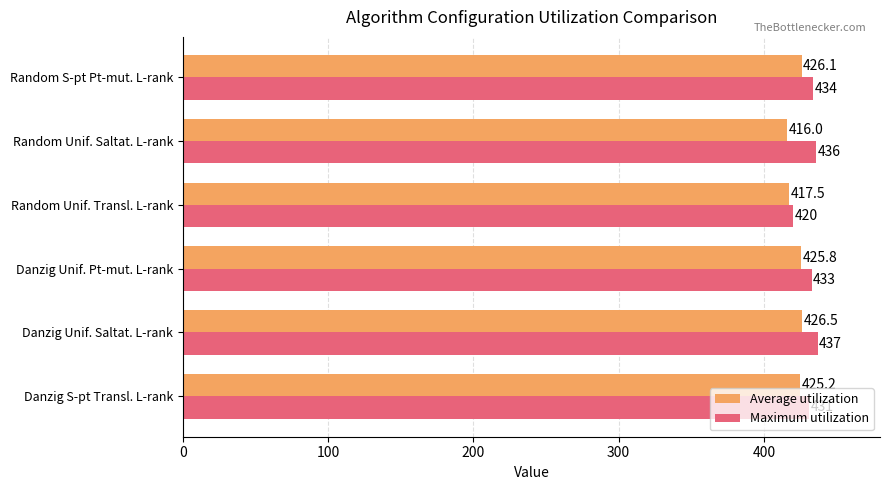

At which category is the sum across all series the highest?

Danzig Unif. Saltat. L-rank